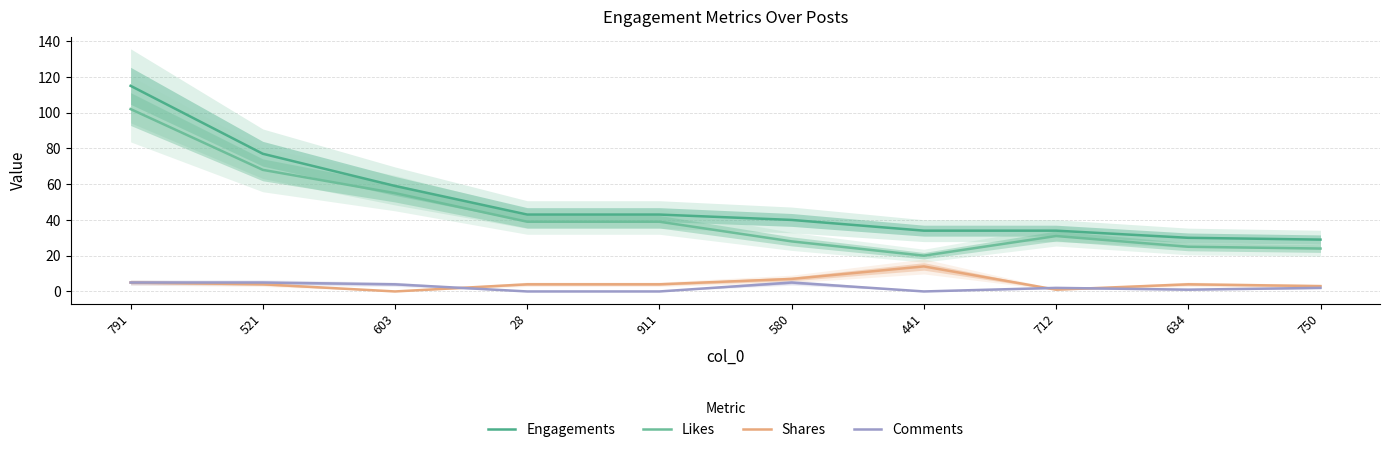

What is the spread (max minus min) of values at 712?

33